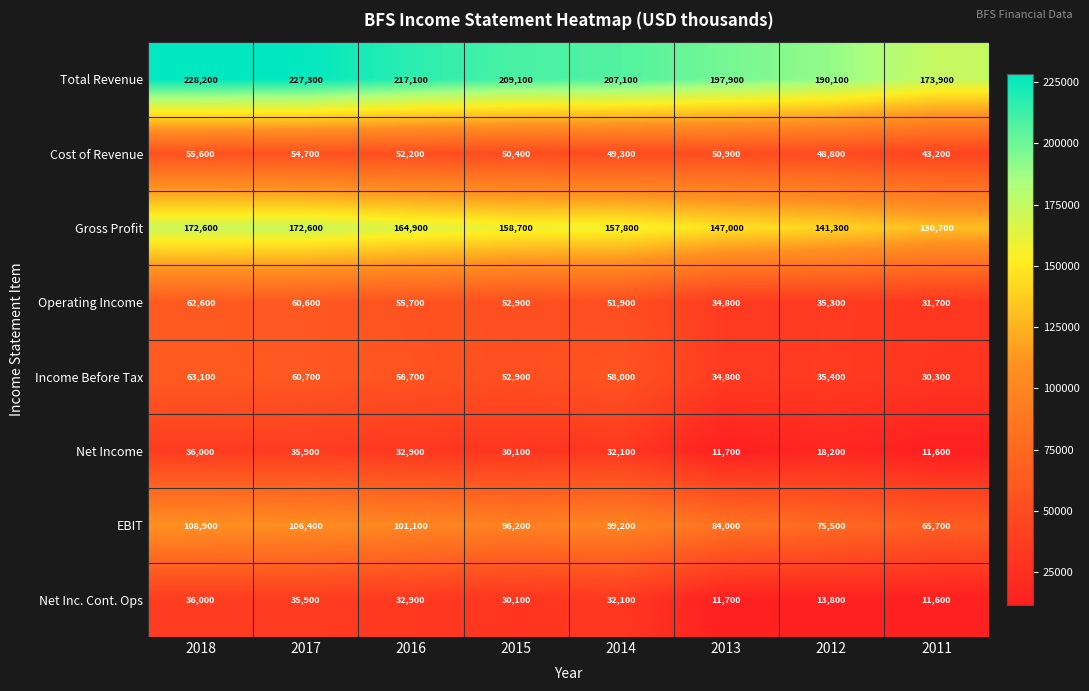

The EBIT series shows 84000 at 2013. True or false?

True